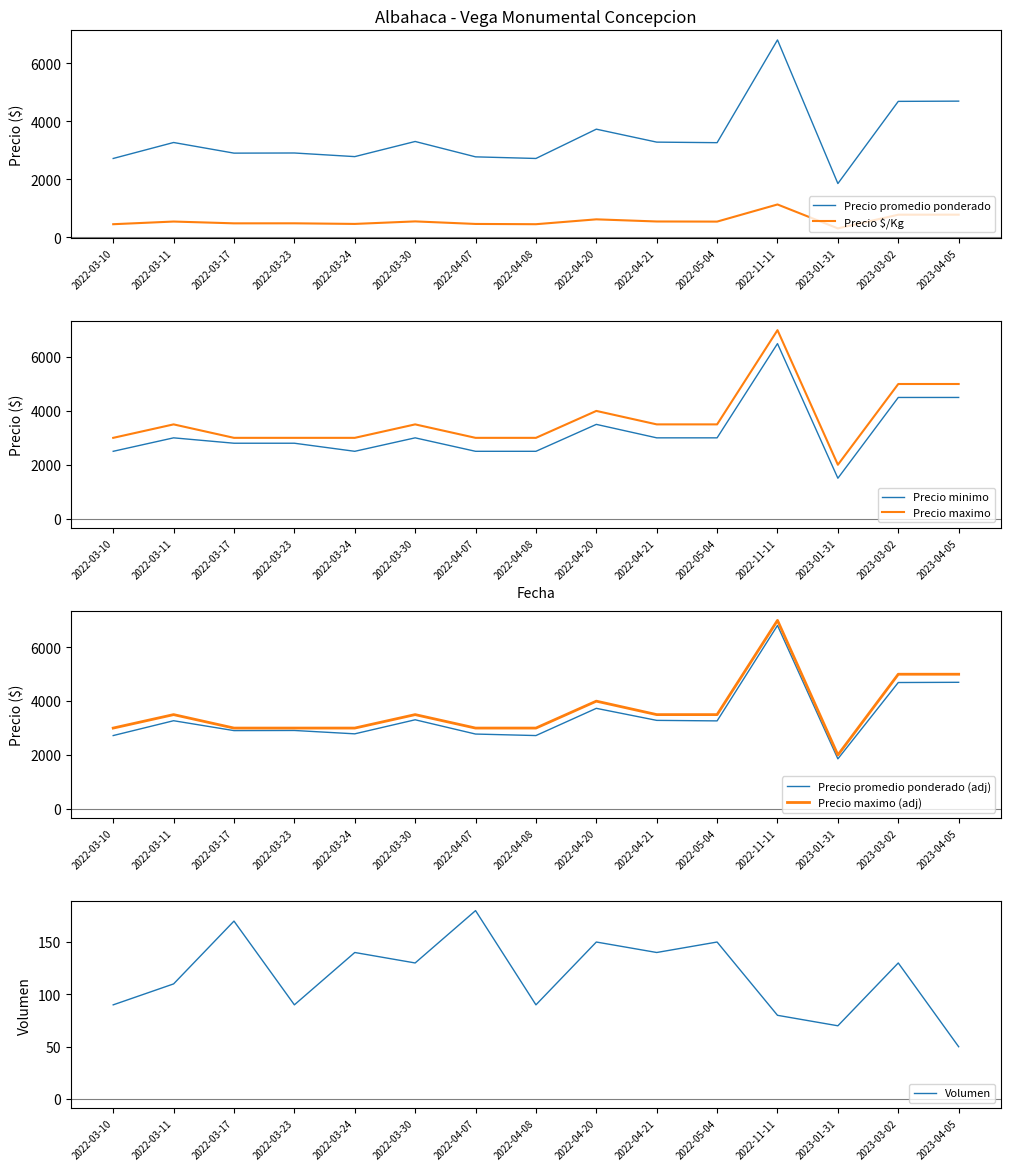

Which series has the largest total across all categories?

Precio maximo